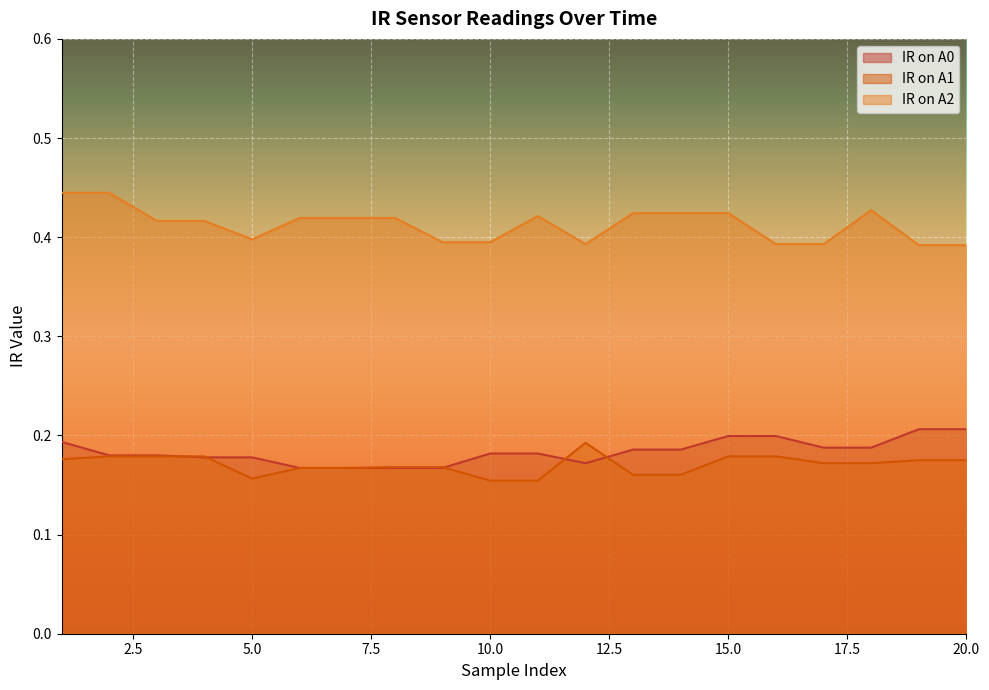

What is the spread (max minus min) of values at 6?

0.3